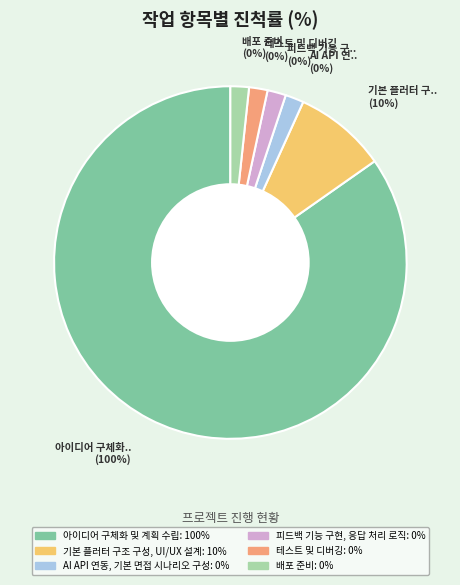

True or false: 테스트 및 디버깅 accounts for 0% of the total.

True